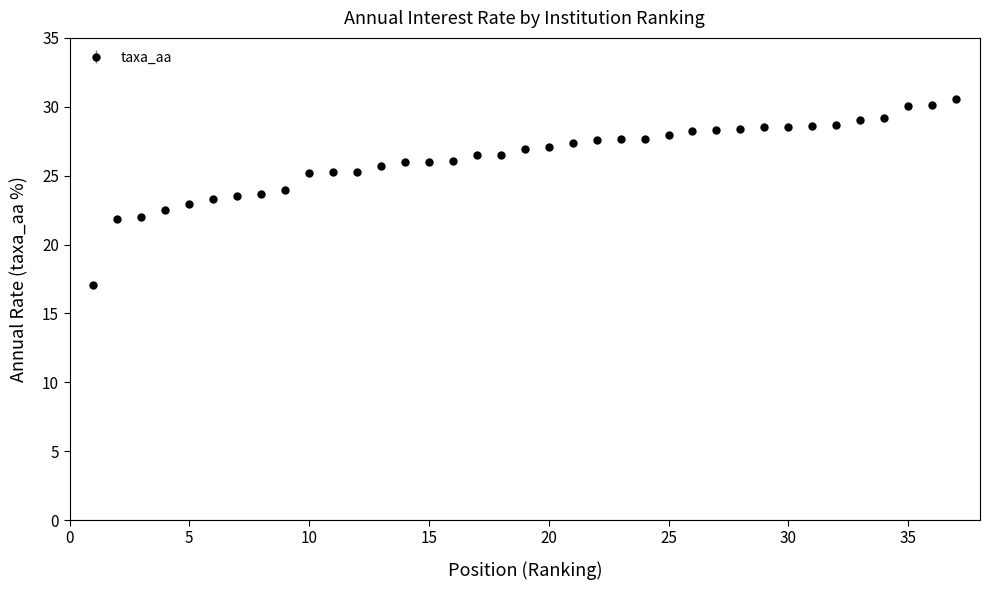

What is the value of the 18th point from the left?

26.5